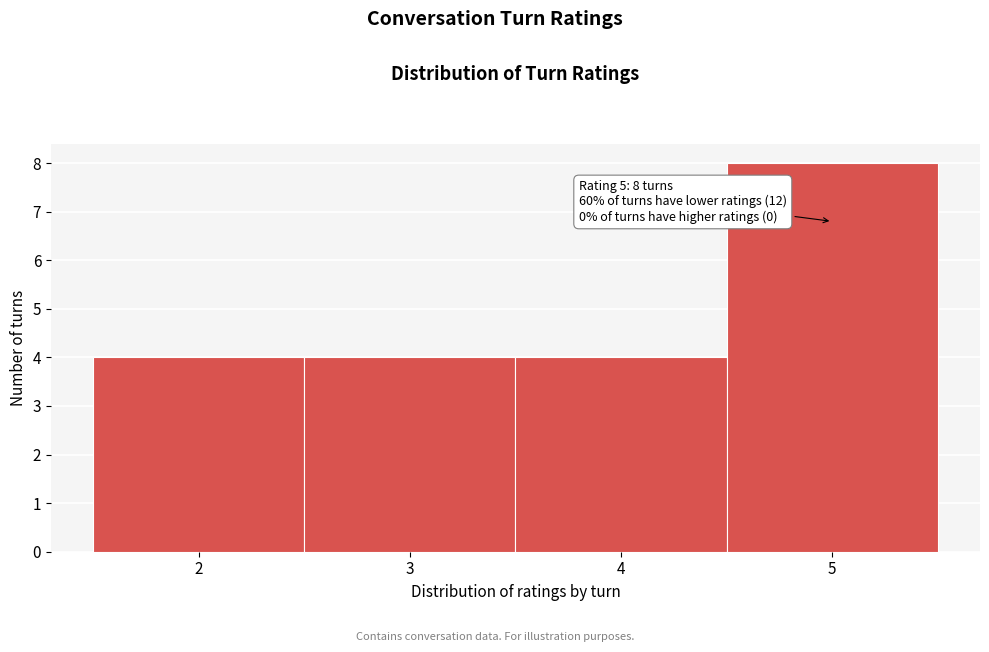

Over which range of the x-axis is the bar tallest?

4.5 to 5.5